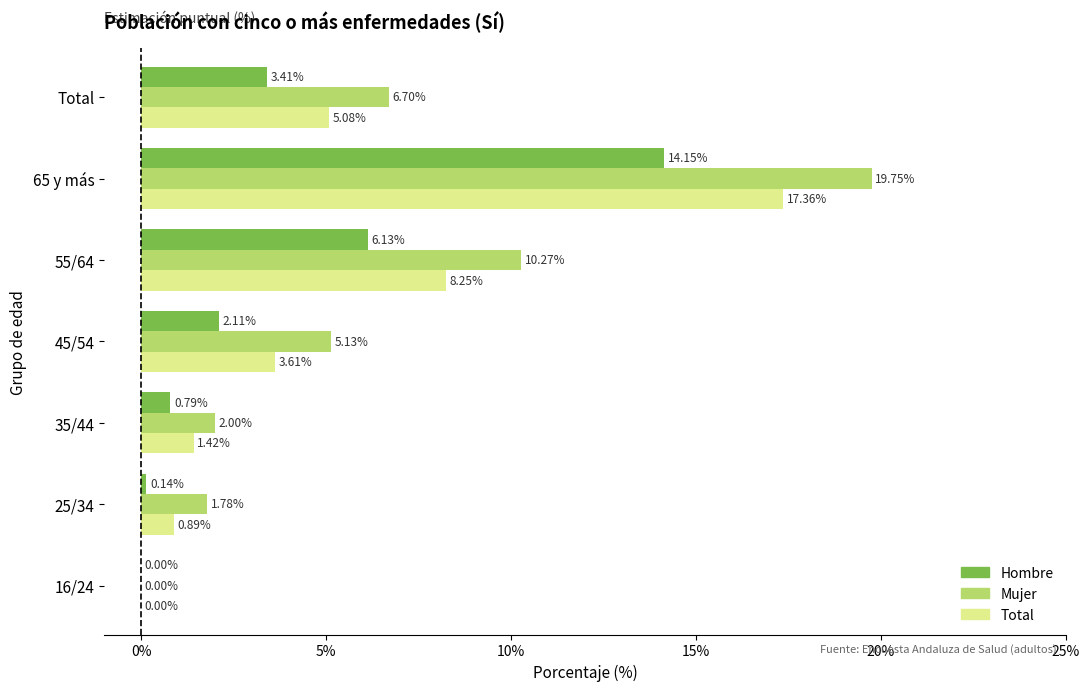

Which series changed the most between 25/34 and 55/64?

Mujer